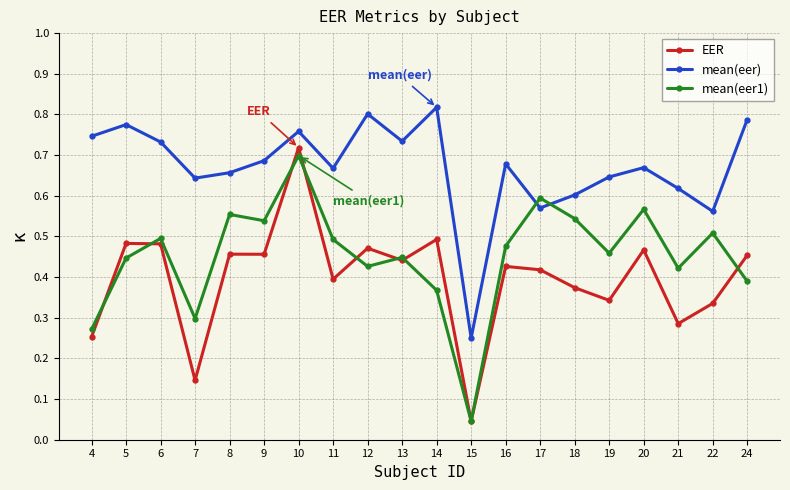

Rank the series at 21 from highest to lowest value.

mean(eer), mean(eer1), EER